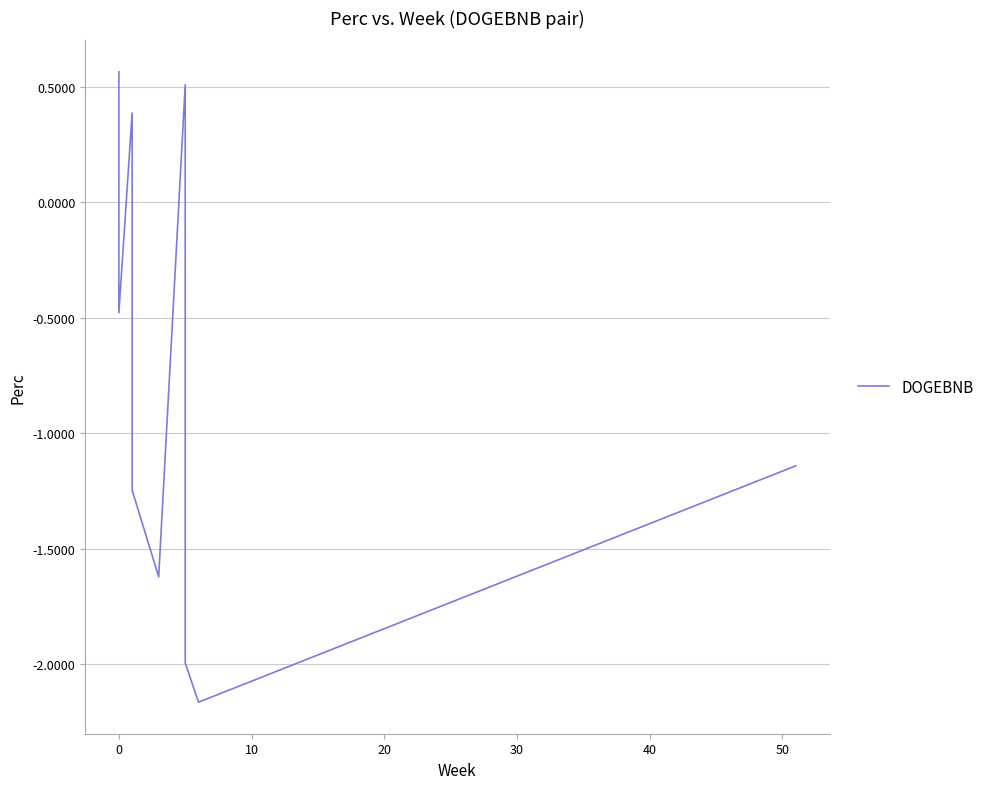

The chart shows a value of -1.6 at 30. True or false?

True